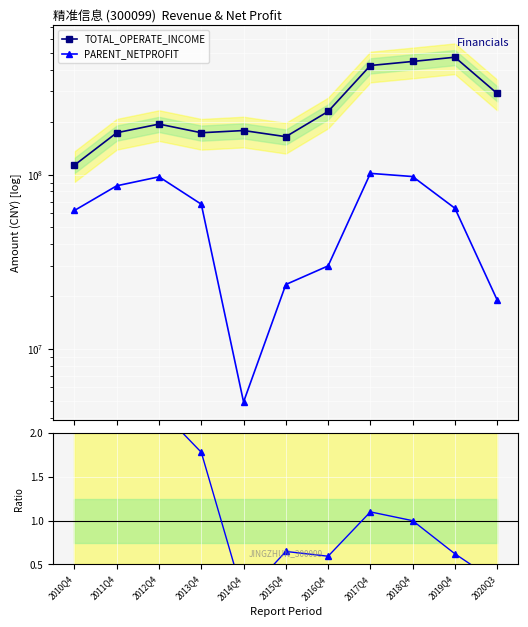

True or false: TOTAL_OPERATE_INCOME and PARENT_NETPROFIT cross at least once.

False